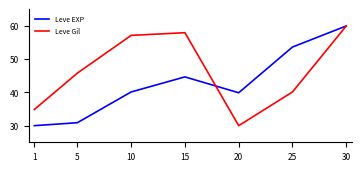

Reading left to right, transcribe all the data shown in this chart.

Leve EXP: 30.0	30.9	40.1	44.7	39.9	53.7	60.0
Leve Gil: 34.9	45.8	57.2	58.0	30.0	40.1	60.0